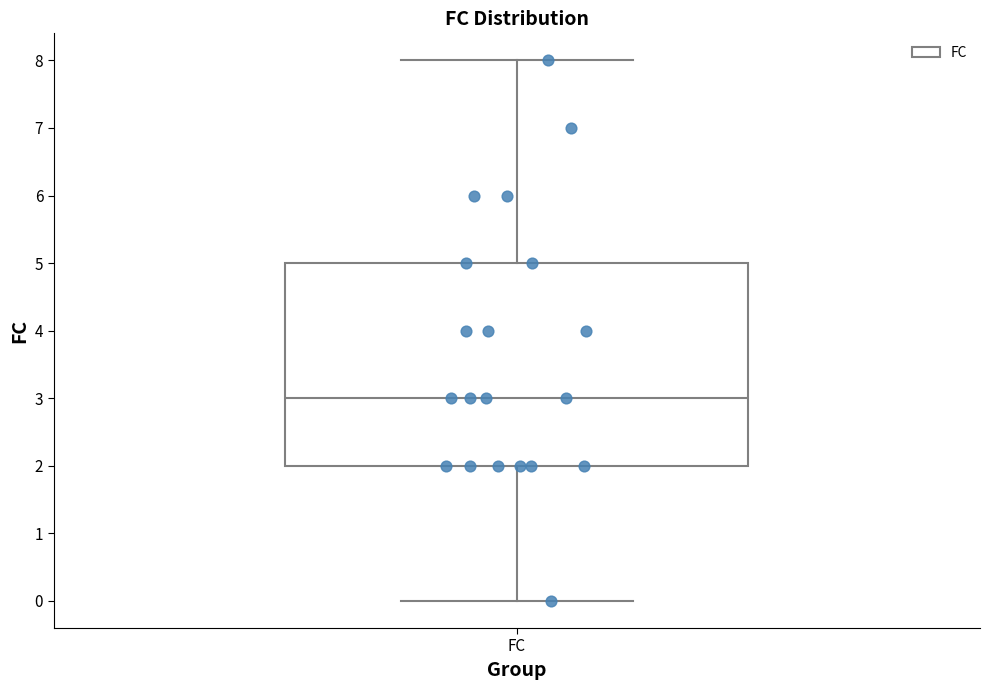

Where does the lower whisker of the box for FC end on the y-axis? The values are not printed on the chart, so give them approximately, as read against the axis.

0